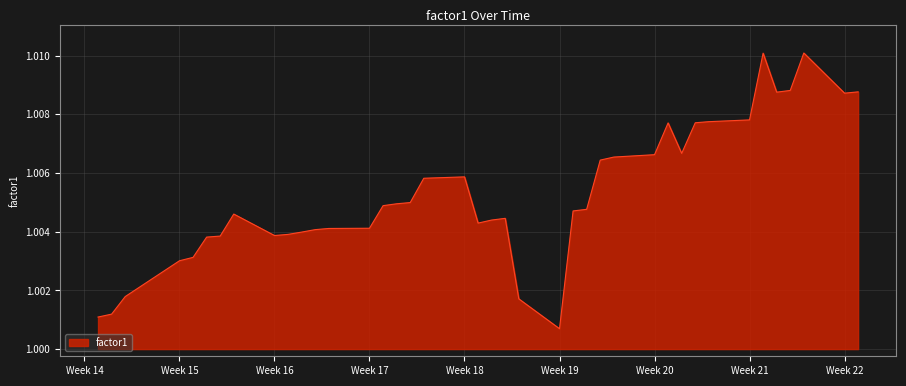

Where is the data nearest to the value 1?

Week 19